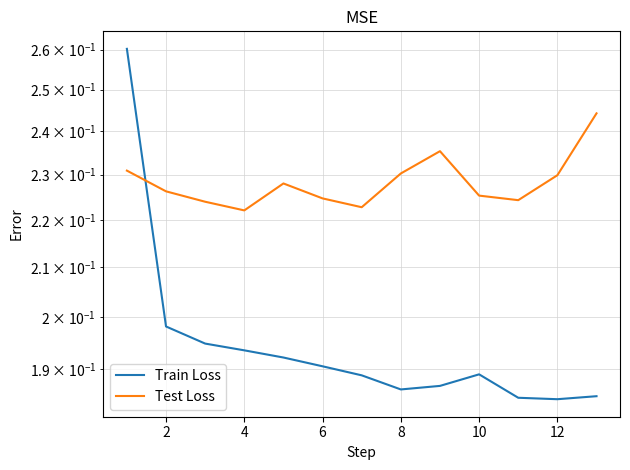

Between 4 and 10, which is larger?

4